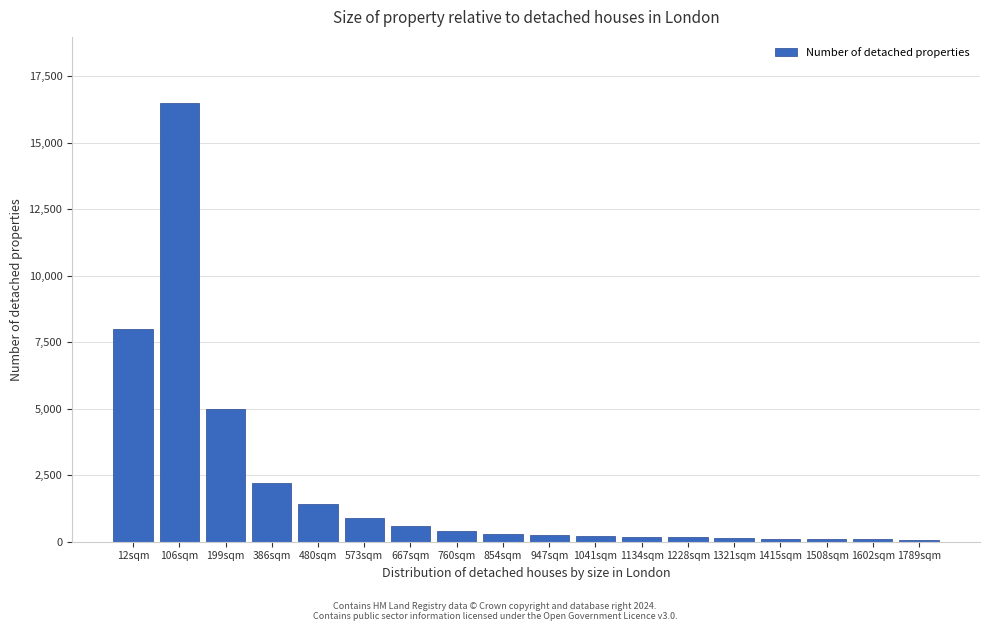

What is the label of the 5th bar from the right?

1321sqm